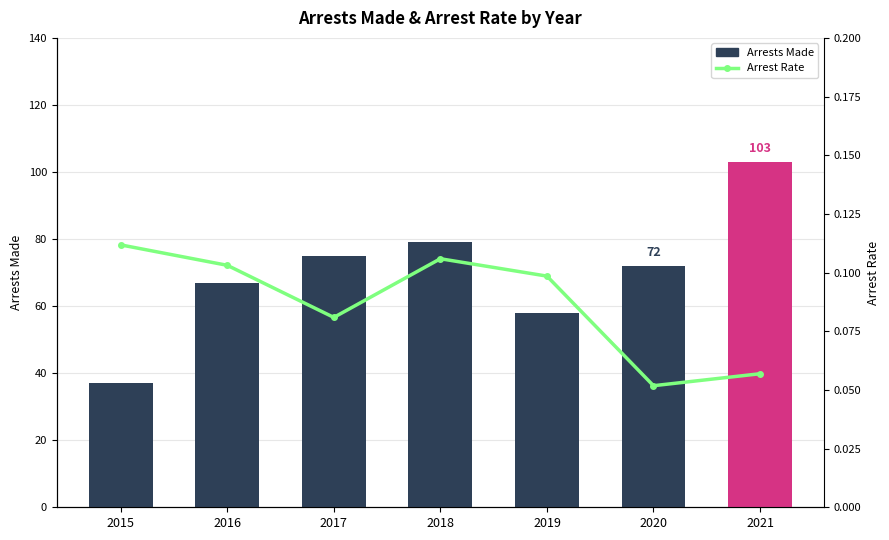

Count the values in the range 0 to 1.

7